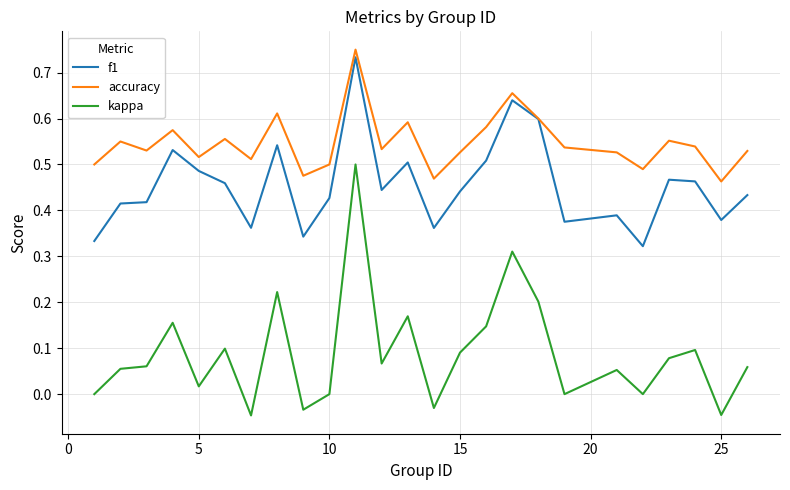

List the series in order of their overall mean, highest first.

accuracy, f1, kappa